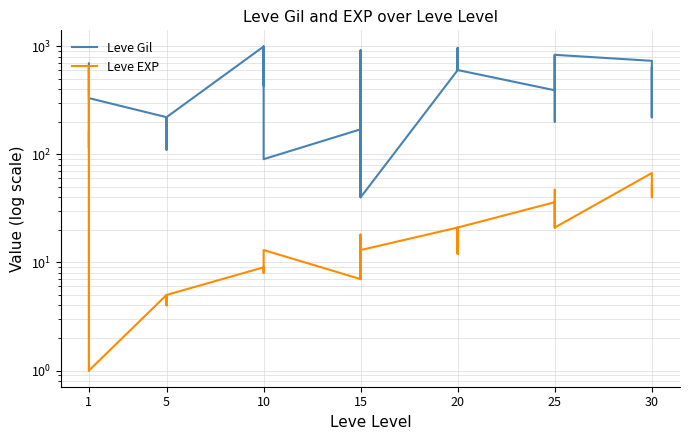

True or false: Leve Gil has a value of 554 at 25.

False